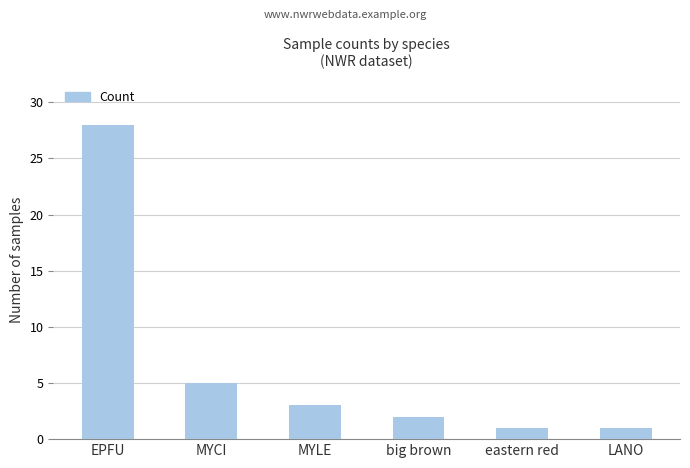

Between MYLE and eastern red, which is larger?

MYLE